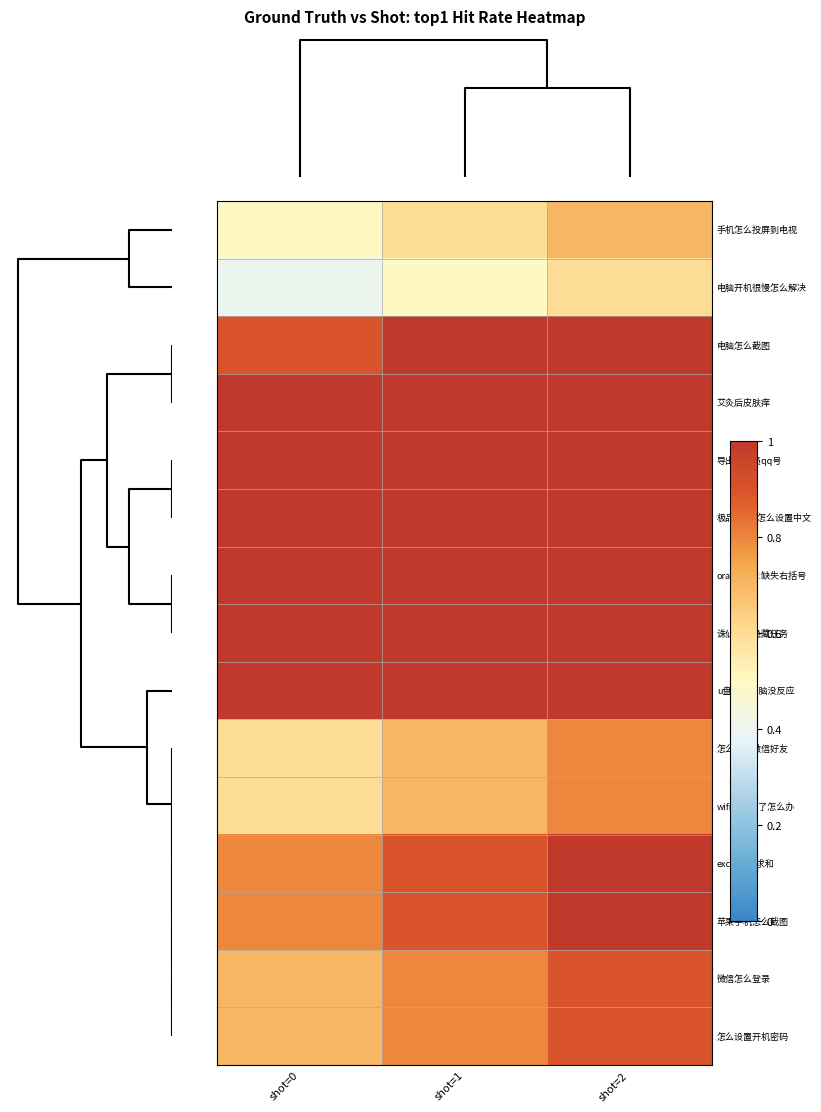

At which category is the sum across all series the highest?

shot=2